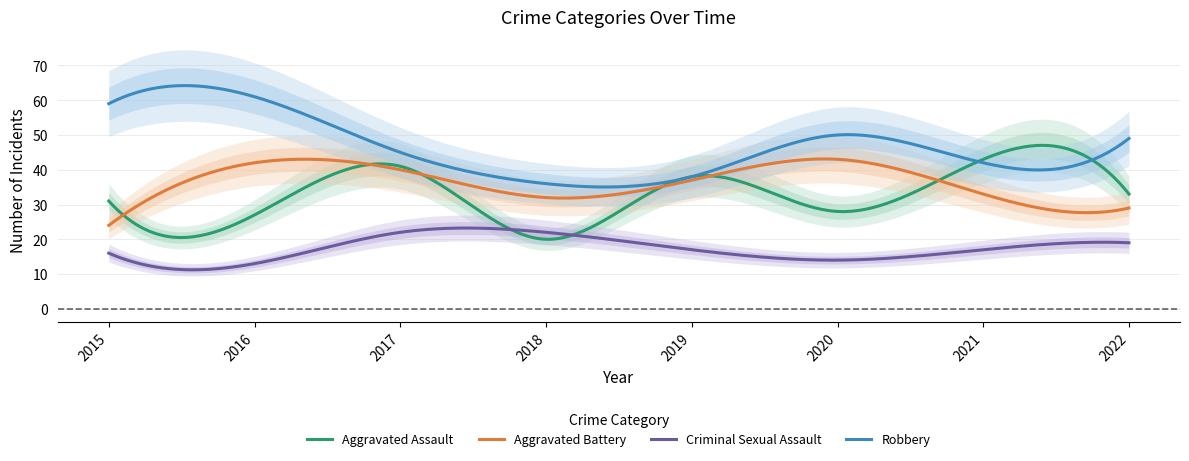

How many categories are shown in the chart?

8